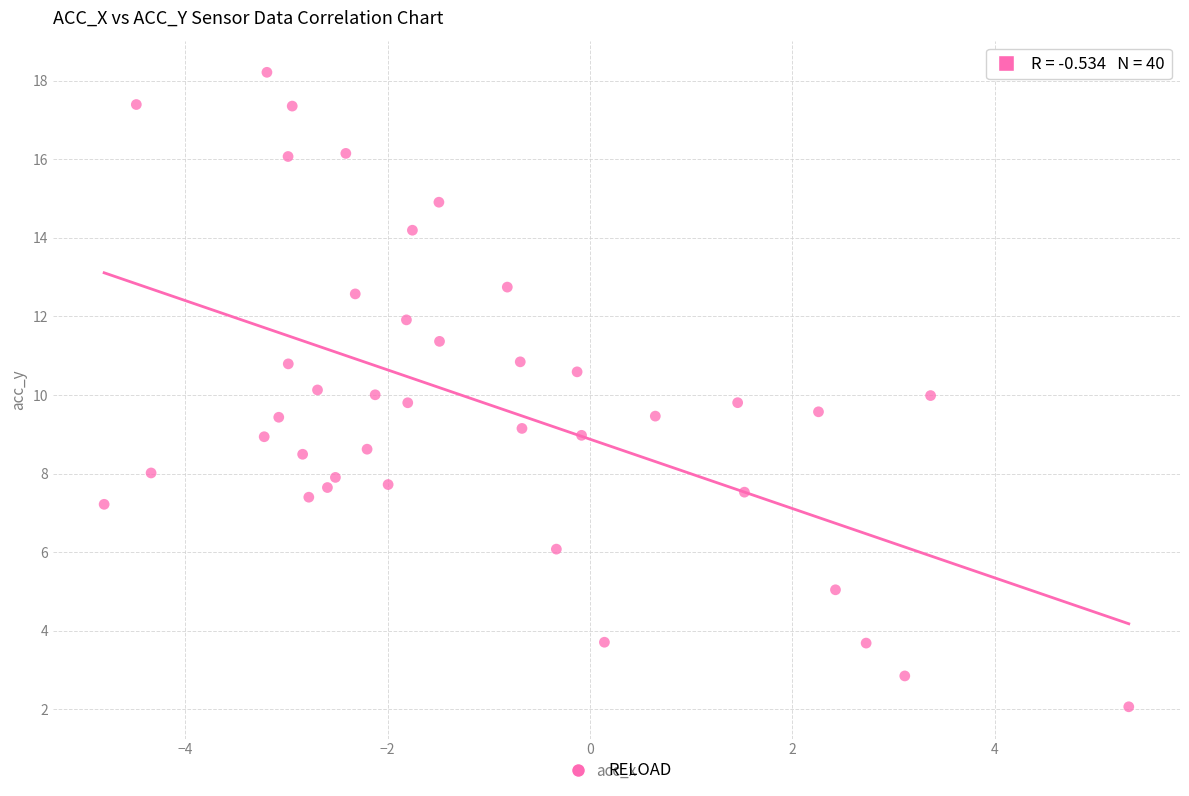

What is the range of Y values (max minus min)?

16.2